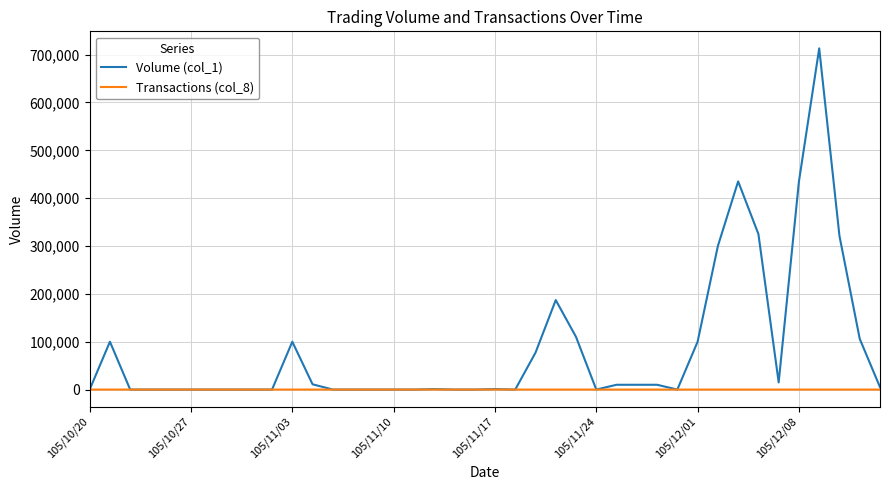

What is the maximum value shown in the chart?

713000